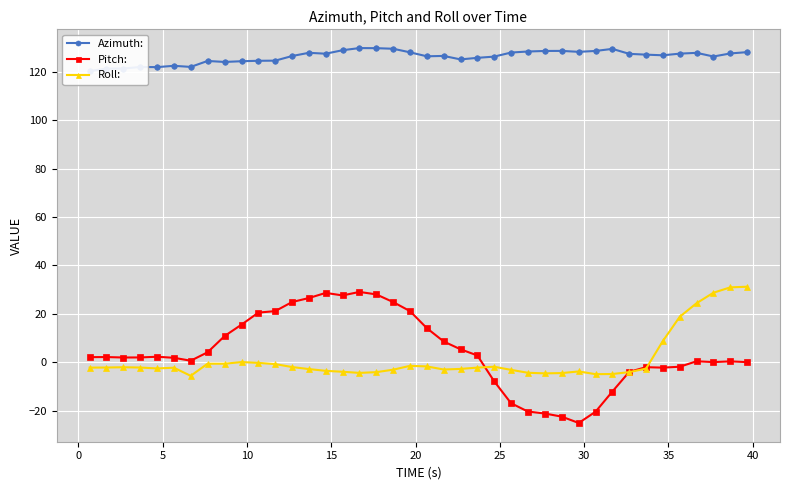

List the series in order of their peak value, highest first.

Azimuth:, Roll:, Pitch: